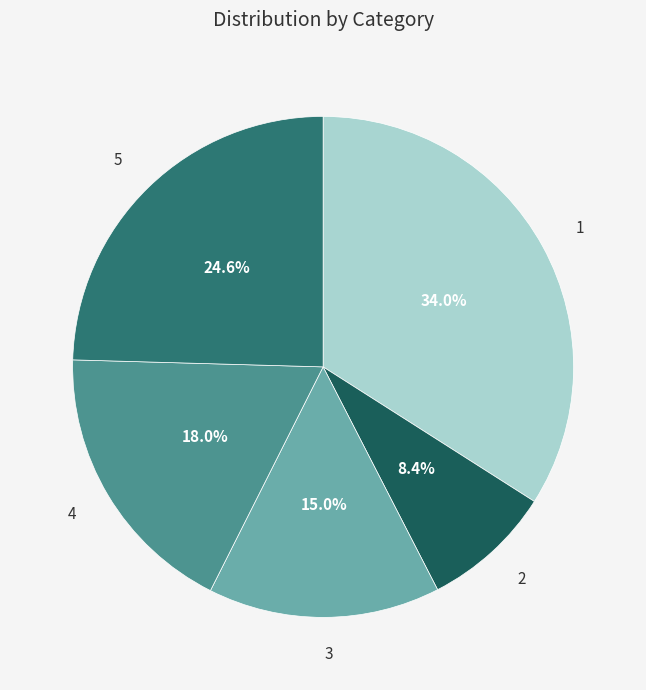

What percentage is the 5 slice, to the nearest percent?

25%